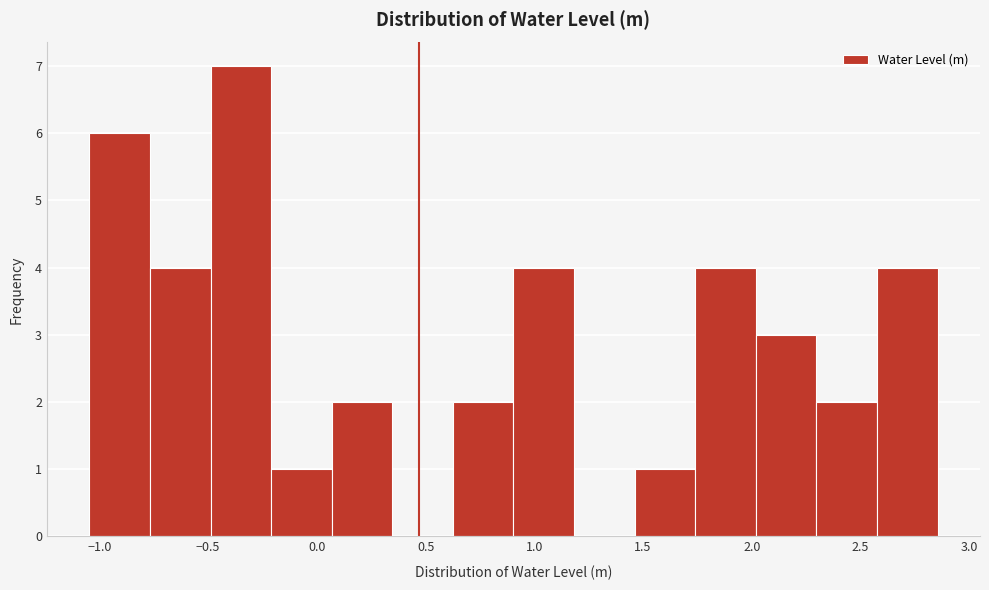

Reading left to right, transcribe this chart: for each bar, give the range it covers on the x-axis and its height. Neither the bar edges nor the heights are printed on the chart, so give them approximately, as read against the axes.

-1.05 to -0.75: 6
-0.75 to -0.50: 4
-0.50 to -0.20: 7
-0.20 to 0.05: 1
0.05 to 0.35: 2
0.35 to 0.65: 0
0.65 to 0.90: 2
0.90 to 1.20: 4
1.20 to 1.45: 0
1.45 to 1.75: 1
1.75 to 2.00: 4
2.00 to 2.30: 3
2.30 to 2.60: 2
2.60 to 2.85: 4